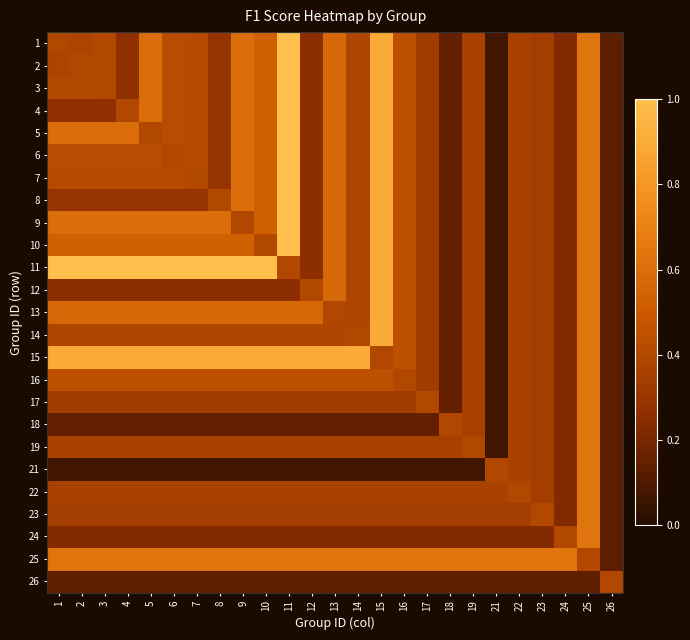

Reading right to left, list all the values displayed in this chart.

1: 26=0.1	25=0.6	24=0.2	23=0.3	22=0.4	21=0.1	19=0.4	18=0.1	17=0.3	16=0.4	15=0.9	14=0.4	13=0.6	12=0.3	11=1.0	10=0.5	9=0.6	8=0.3	7=0.4	6=0.4	5=0.6	4=0.3	3=0.4	2=0.4	1=0.4
2: 26=0.1	25=0.6	24=0.2	23=0.3	22=0.4	21=0.1	19=0.4	18=0.1	17=0.3	16=0.4	15=0.9	14=0.4	13=0.6	12=0.3	11=1.0	10=0.5	9=0.6	8=0.3	7=0.4	6=0.4	5=0.6	4=0.3	3=0.4	2=0.4	1=0.4
3: 26=0.1	25=0.6	24=0.2	23=0.3	22=0.4	21=0.1	19=0.4	18=0.1	17=0.3	16=0.4	15=0.9	14=0.4	13=0.6	12=0.3	11=1.0	10=0.5	9=0.6	8=0.3	7=0.4	6=0.4	5=0.6	4=0.3	3=0.4	2=0.4	1=0.4
4: 26=0.1	25=0.6	24=0.2	23=0.3	22=0.4	21=0.1	19=0.4	18=0.1	17=0.3	16=0.4	15=0.9	14=0.4	13=0.6	12=0.3	11=1.0	10=0.5	9=0.6	8=0.3	7=0.4	6=0.4	5=0.6	4=0.4	3=0.3	2=0.3	1=0.3
5: 26=0.1	25=0.6	24=0.2	23=0.3	22=0.4	21=0.1	19=0.4	18=0.1	17=0.3	16=0.4	15=0.9	14=0.4	13=0.6	12=0.3	11=1.0	10=0.5	9=0.6	8=0.3	7=0.4	6=0.4	5=0.4	4=0.6	3=0.6	2=0.6	1=0.6
6: 26=0.1	25=0.6	24=0.2	23=0.3	22=0.4	21=0.1	19=0.4	18=0.1	17=0.3	16=0.4	15=0.9	14=0.4	13=0.6	12=0.3	11=1.0	10=0.5	9=0.6	8=0.3	7=0.4	6=0.4	5=0.4	4=0.4	3=0.4	2=0.4	1=0.4
7: 26=0.1	25=0.6	24=0.2	23=0.3	22=0.4	21=0.1	19=0.4	18=0.1	17=0.3	16=0.4	15=0.9	14=0.4	13=0.6	12=0.3	11=1.0	10=0.5	9=0.6	8=0.3	7=0.4	6=0.4	5=0.4	4=0.4	3=0.4	2=0.4	1=0.4
8: 26=0.1	25=0.6	24=0.2	23=0.3	22=0.4	21=0.1	19=0.4	18=0.1	17=0.3	16=0.4	15=0.9	14=0.4	13=0.6	12=0.3	11=1.0	10=0.5	9=0.6	8=0.4	7=0.3	6=0.3	5=0.3	4=0.3	3=0.3	2=0.3	1=0.3
9: 26=0.1	25=0.6	24=0.2	23=0.3	22=0.4	21=0.1	19=0.4	18=0.1	17=0.3	16=0.4	15=0.9	14=0.4	13=0.6	12=0.3	11=1.0	10=0.5	9=0.4	8=0.6	7=0.6	6=0.6	5=0.6	4=0.6	3=0.6	2=0.6	1=0.6
10: 26=0.1	25=0.6	24=0.2	23=0.3	22=0.4	21=0.1	19=0.4	18=0.1	17=0.3	16=0.4	15=0.9	14=0.4	13=0.6	12=0.3	11=1.0	10=0.4	9=0.5	8=0.5	7=0.5	6=0.5	5=0.5	4=0.5	3=0.5	2=0.5	1=0.5
11: 26=0.1	25=0.6	24=0.2	23=0.3	22=0.4	21=0.1	19=0.4	18=0.1	17=0.3	16=0.4	15=0.9	14=0.4	13=0.6	12=0.3	11=0.4	10=1.0	9=1.0	8=1.0	7=1.0	6=1.0	5=1.0	4=1.0	3=1.0	2=1.0	1=1.0
12: 26=0.1	25=0.6	24=0.2	23=0.3	22=0.4	21=0.1	19=0.4	18=0.1	17=0.3	16=0.4	15=0.9	14=0.4	13=0.6	12=0.4	11=0.3	10=0.3	9=0.3	8=0.3	7=0.3	6=0.3	5=0.3	4=0.3	3=0.3	2=0.3	1=0.3
13: 26=0.1	25=0.6	24=0.2	23=0.3	22=0.4	21=0.1	19=0.4	18=0.1	17=0.3	16=0.4	15=0.9	14=0.4	13=0.4	12=0.6	11=0.6	10=0.6	9=0.6	8=0.6	7=0.6	6=0.6	5=0.6	4=0.6	3=0.6	2=0.6	1=0.6
14: 26=0.1	25=0.6	24=0.2	23=0.3	22=0.4	21=0.1	19=0.4	18=0.1	17=0.3	16=0.4	15=0.9	14=0.4	13=0.4	12=0.4	11=0.4	10=0.4	9=0.4	8=0.4	7=0.4	6=0.4	5=0.4	4=0.4	3=0.4	2=0.4	1=0.4
15: 26=0.1	25=0.6	24=0.2	23=0.3	22=0.4	21=0.1	19=0.4	18=0.1	17=0.3	16=0.4	15=0.4	14=0.9	13=0.9	12=0.9	11=0.9	10=0.9	9=0.9	8=0.9	7=0.9	6=0.9	5=0.9	4=0.9	3=0.9	2=0.9	1=0.9
16: 26=0.1	25=0.6	24=0.2	23=0.3	22=0.4	21=0.1	19=0.4	18=0.1	17=0.3	16=0.4	15=0.4	14=0.4	13=0.4	12=0.4	11=0.4	10=0.4	9=0.4	8=0.4	7=0.4	6=0.4	5=0.4	4=0.4	3=0.4	2=0.4	1=0.4
17: 26=0.1	25=0.6	24=0.2	23=0.3	22=0.4	21=0.1	19=0.4	18=0.1	17=0.4	16=0.3	15=0.3	14=0.3	13=0.3	12=0.3	11=0.3	10=0.3	9=0.3	8=0.3	7=0.3	6=0.3	5=0.3	4=0.3	3=0.3	2=0.3	1=0.3
18: 26=0.1	25=0.6	24=0.2	23=0.3	22=0.4	21=0.1	19=0.4	18=0.4	17=0.1	16=0.1	15=0.1	14=0.1	13=0.1	12=0.1	11=0.1	10=0.1	9=0.1	8=0.1	7=0.1	6=0.1	5=0.1	4=0.1	3=0.1	2=0.1	1=0.1
19: 26=0.1	25=0.6	24=0.2	23=0.3	22=0.4	21=0.1	19=0.4	18=0.4	17=0.4	16=0.4	15=0.4	14=0.4	13=0.4	12=0.4	11=0.4	10=0.4	9=0.4	8=0.4	7=0.4	6=0.4	5=0.4	4=0.4	3=0.4	2=0.4	1=0.4
21: 26=0.1	25=0.6	24=0.2	23=0.3	22=0.4	21=0.4	19=0.1	18=0.1	17=0.1	16=0.1	15=0.1	14=0.1	13=0.1	12=0.1	11=0.1	10=0.1	9=0.1	8=0.1	7=0.1	6=0.1	5=0.1	4=0.1	3=0.1	2=0.1	1=0.1
22: 26=0.1	25=0.6	24=0.2	23=0.3	22=0.4	21=0.4	19=0.4	18=0.4	17=0.4	16=0.4	15=0.4	14=0.4	13=0.4	12=0.4	11=0.4	10=0.4	9=0.4	8=0.4	7=0.4	6=0.4	5=0.4	4=0.4	3=0.4	2=0.4	1=0.4
23: 26=0.1	25=0.6	24=0.2	23=0.4	22=0.3	21=0.3	19=0.3	18=0.3	17=0.3	16=0.3	15=0.3	14=0.3	13=0.3	12=0.3	11=0.3	10=0.3	9=0.3	8=0.3	7=0.3	6=0.3	5=0.3	4=0.3	3=0.3	2=0.3	1=0.3
24: 26=0.1	25=0.6	24=0.4	23=0.2	22=0.2	21=0.2	19=0.2	18=0.2	17=0.2	16=0.2	15=0.2	14=0.2	13=0.2	12=0.2	11=0.2	10=0.2	9=0.2	8=0.2	7=0.2	6=0.2	5=0.2	4=0.2	3=0.2	2=0.2	1=0.2
25: 26=0.1	25=0.4	24=0.6	23=0.6	22=0.6	21=0.6	19=0.6	18=0.6	17=0.6	16=0.6	15=0.6	14=0.6	13=0.6	12=0.6	11=0.6	10=0.6	9=0.6	8=0.6	7=0.6	6=0.6	5=0.6	4=0.6	3=0.6	2=0.6	1=0.6
26: 26=0.4	25=0.1	24=0.1	23=0.1	22=0.1	21=0.1	19=0.1	18=0.1	17=0.1	16=0.1	15=0.1	14=0.1	13=0.1	12=0.1	11=0.1	10=0.1	9=0.1	8=0.1	7=0.1	6=0.1	5=0.1	4=0.1	3=0.1	2=0.1	1=0.1